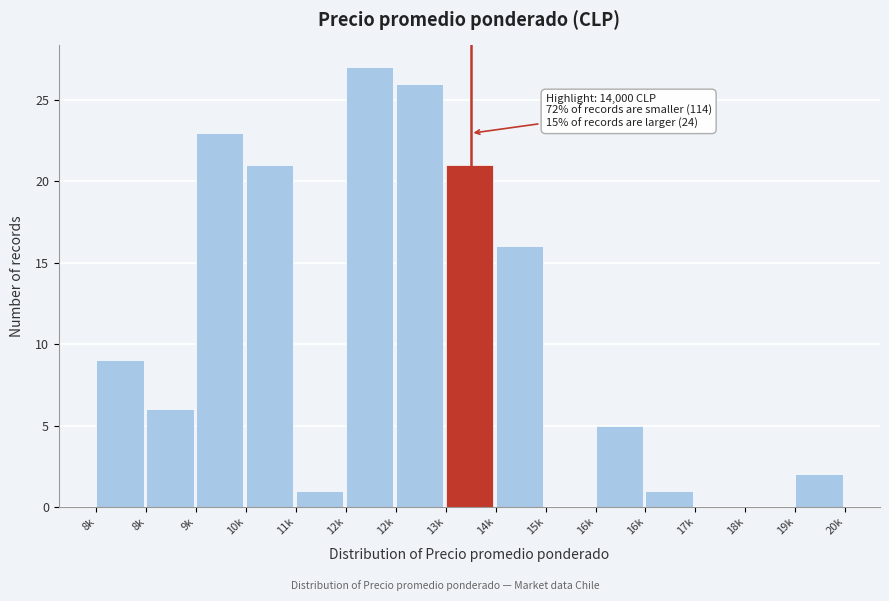

How many distinct data groups are displayed?

1